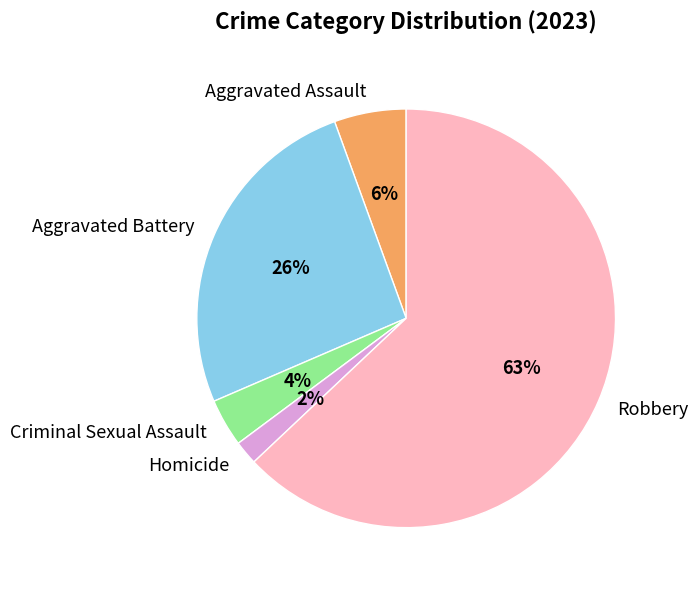

What percentage is the Criminal Sexual Assault slice, to the nearest percent?

4%